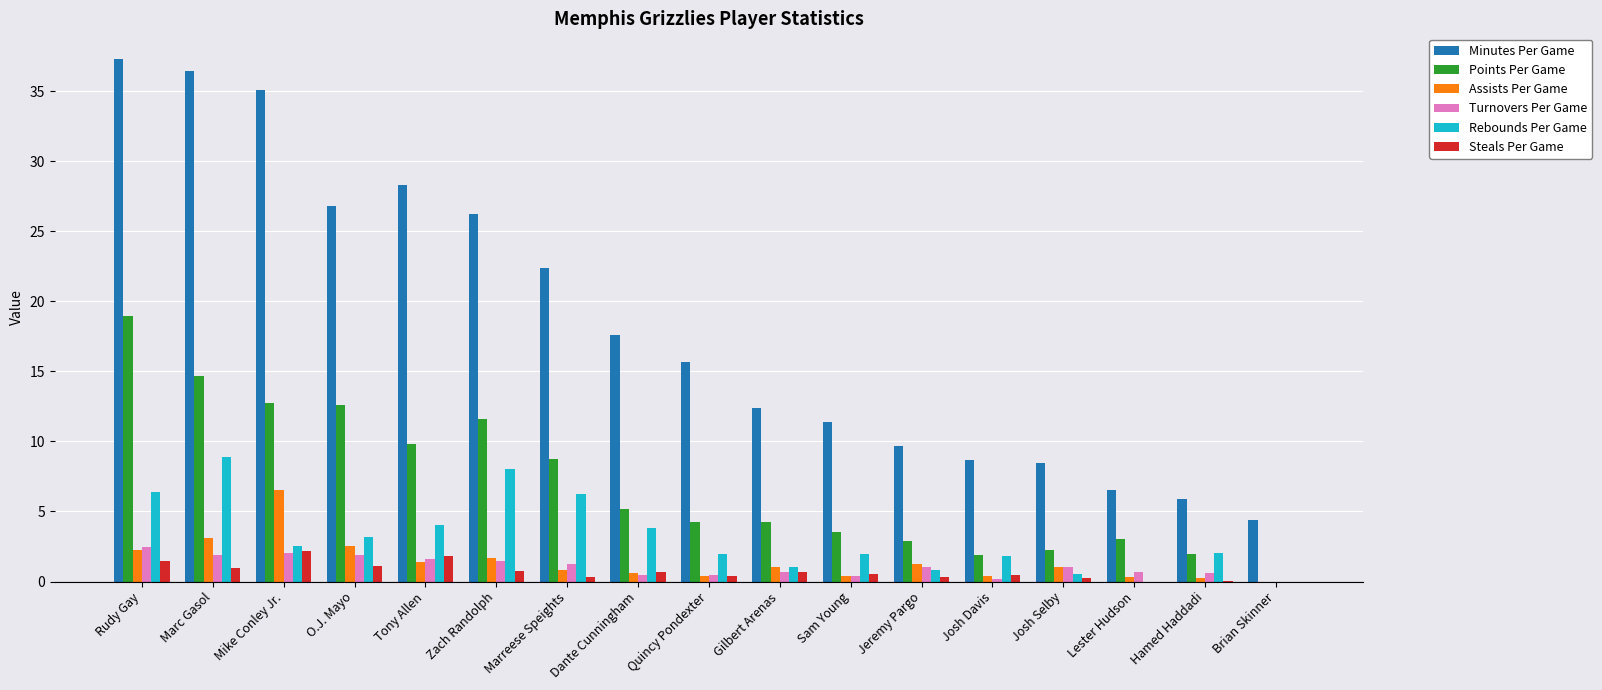

The Turnovers Per Game series shows 3.2 at O.J. Mayo. True or false?

False